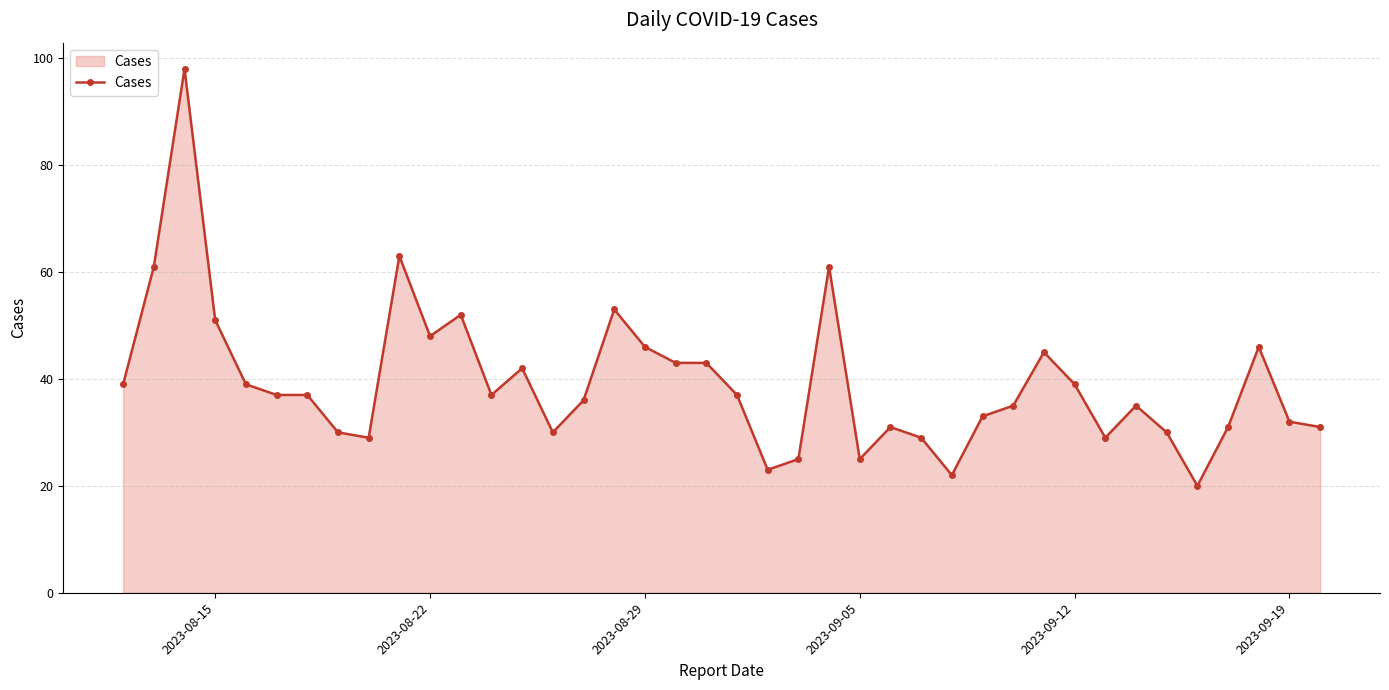

What is the sum of all values?

1573